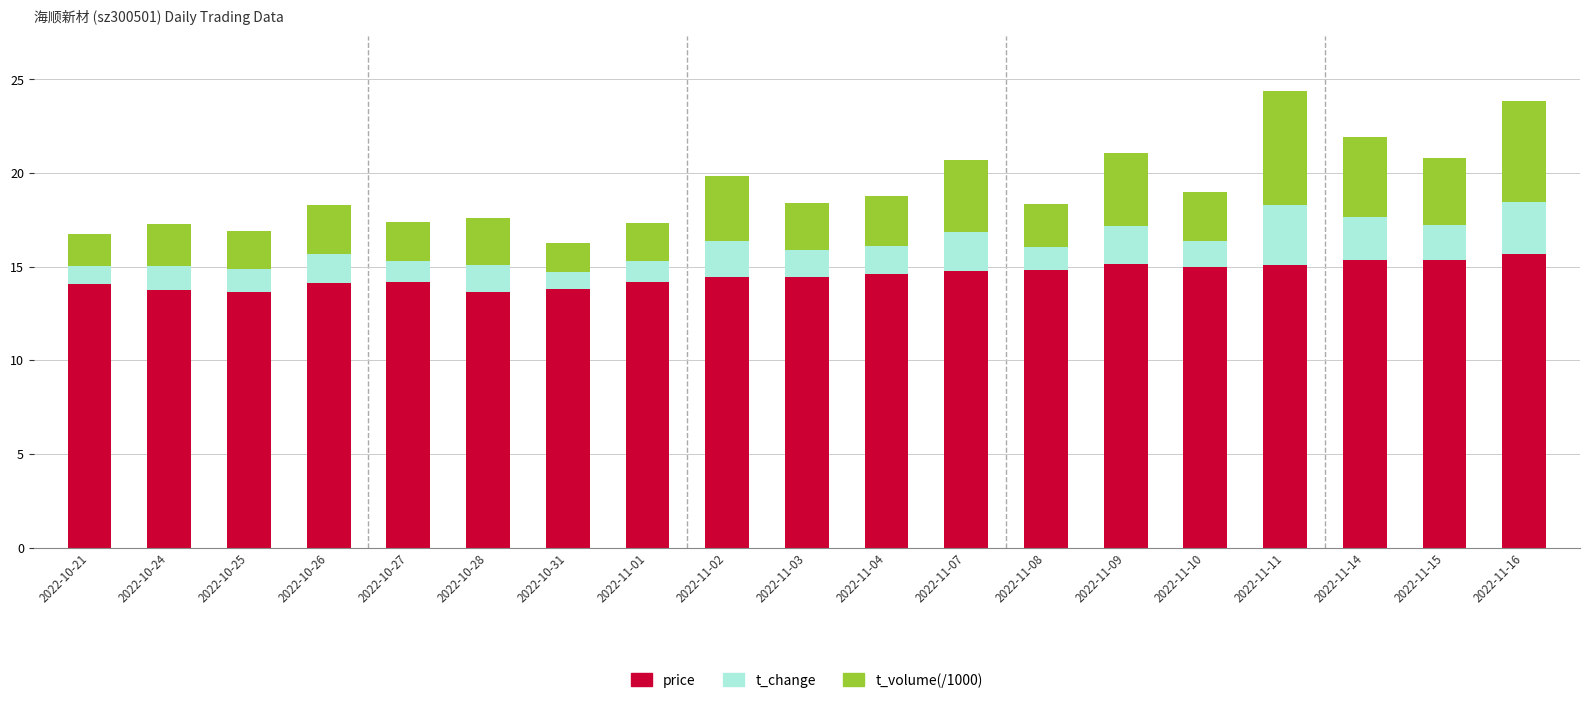

What is the sum of all price values?

276.3